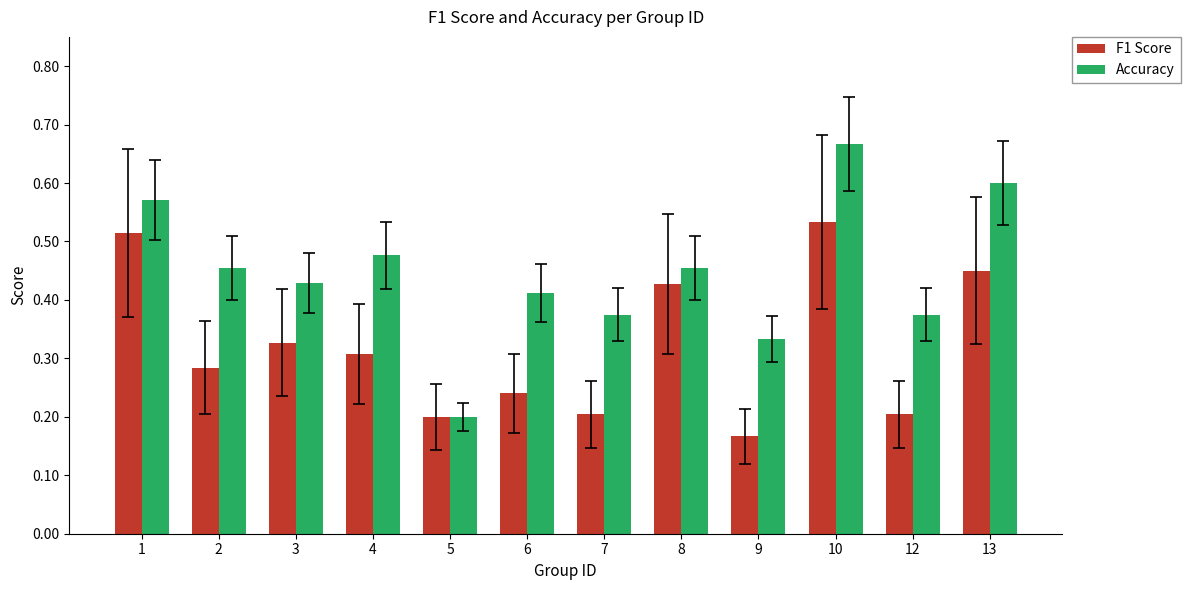

Which series changed the most between 6 and 9?

Accuracy